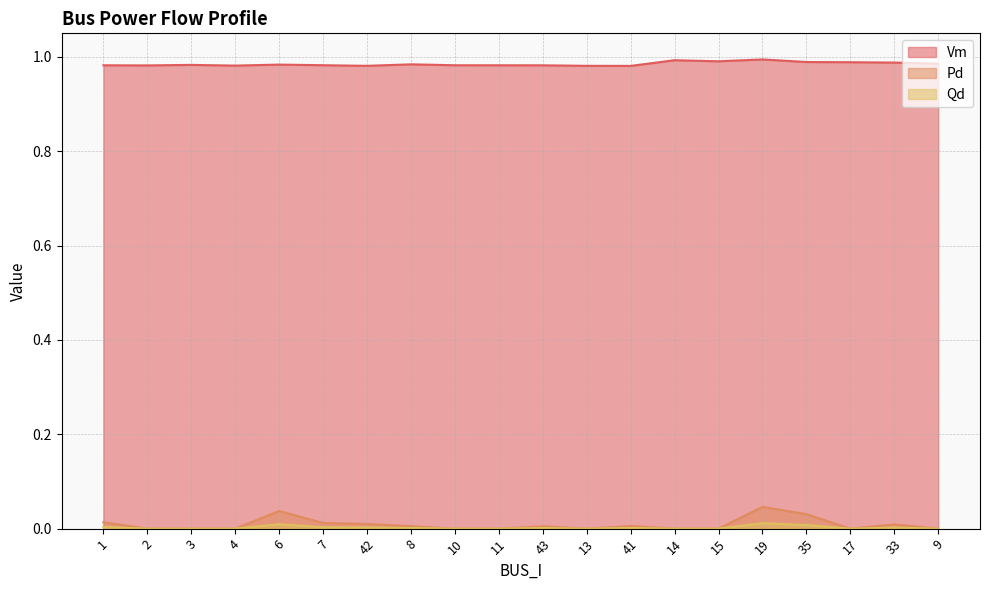

At 17, list the series in order from largest to smallest.

Vm, Pd, Qd